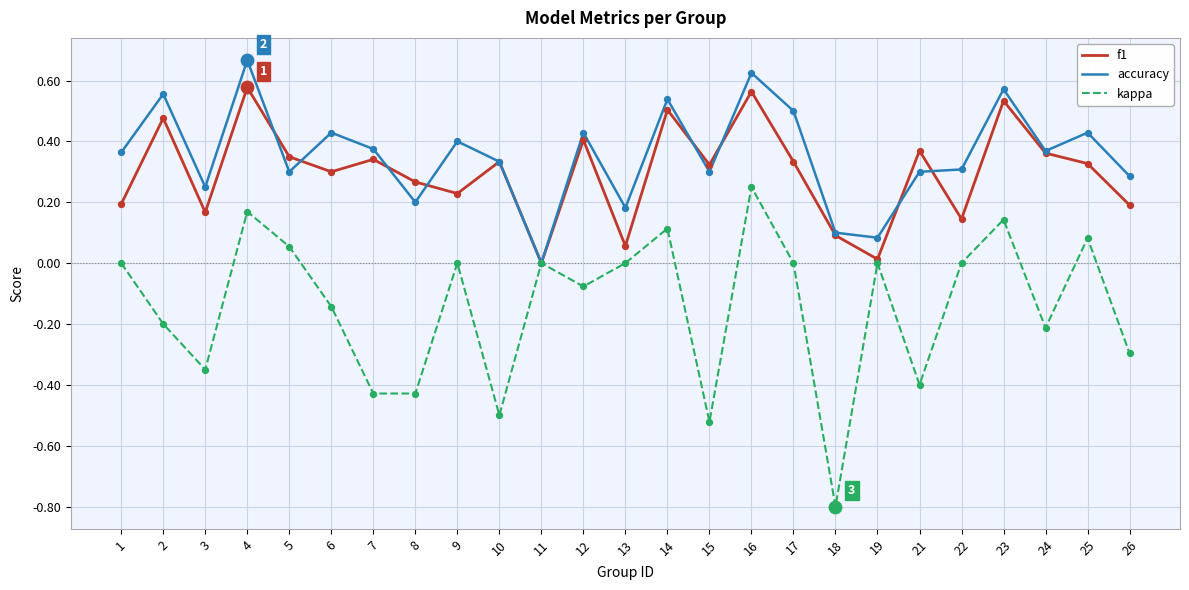

Which series has the largest total across all categories?

accuracy